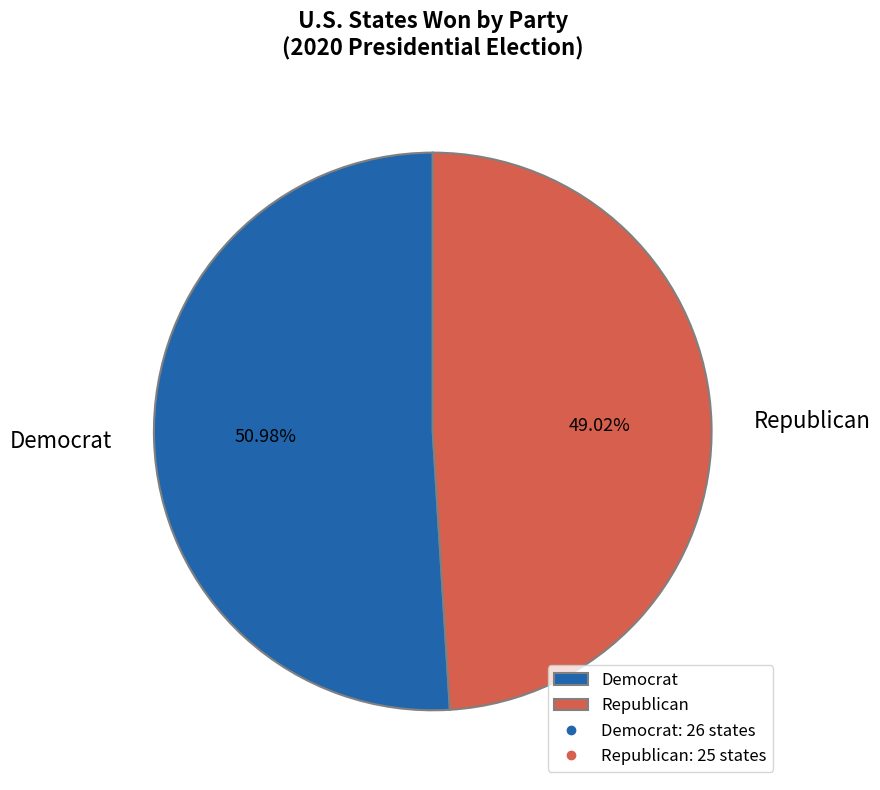

What is the smallest slice in the pie chart?

Republican